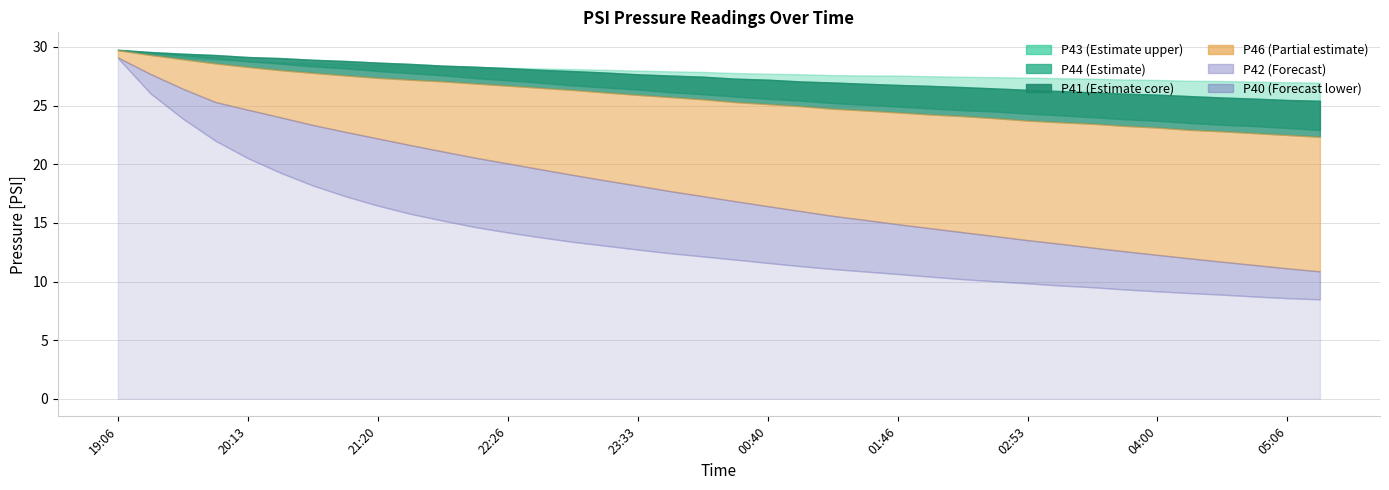

True or false: P46 and P43 intersect in this chart.

False